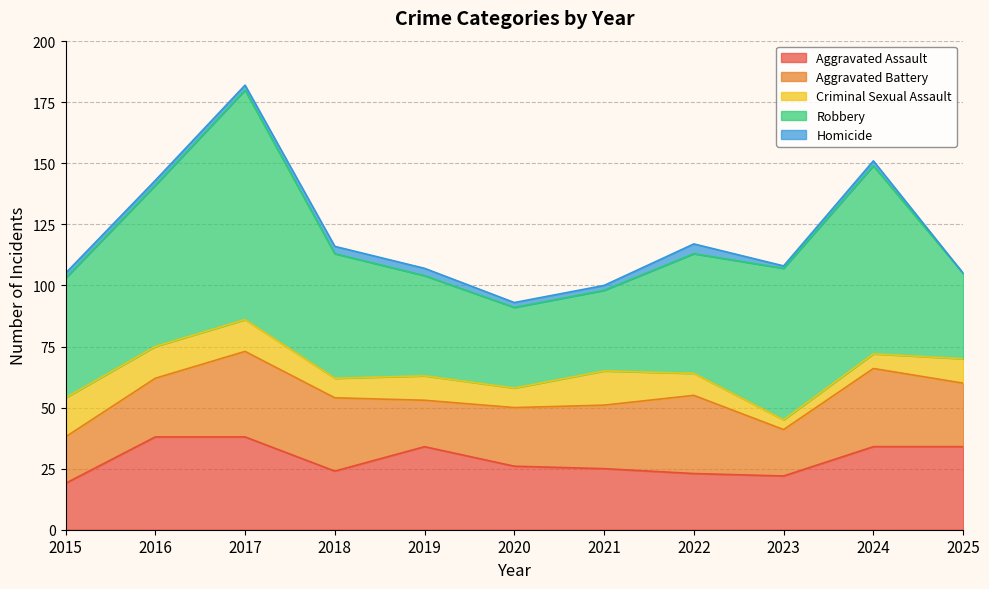

At 2017, list the series in order from smallest to largest.

Homicide, Criminal Sexual Assault, Aggravated Battery, Aggravated Assault, Robbery